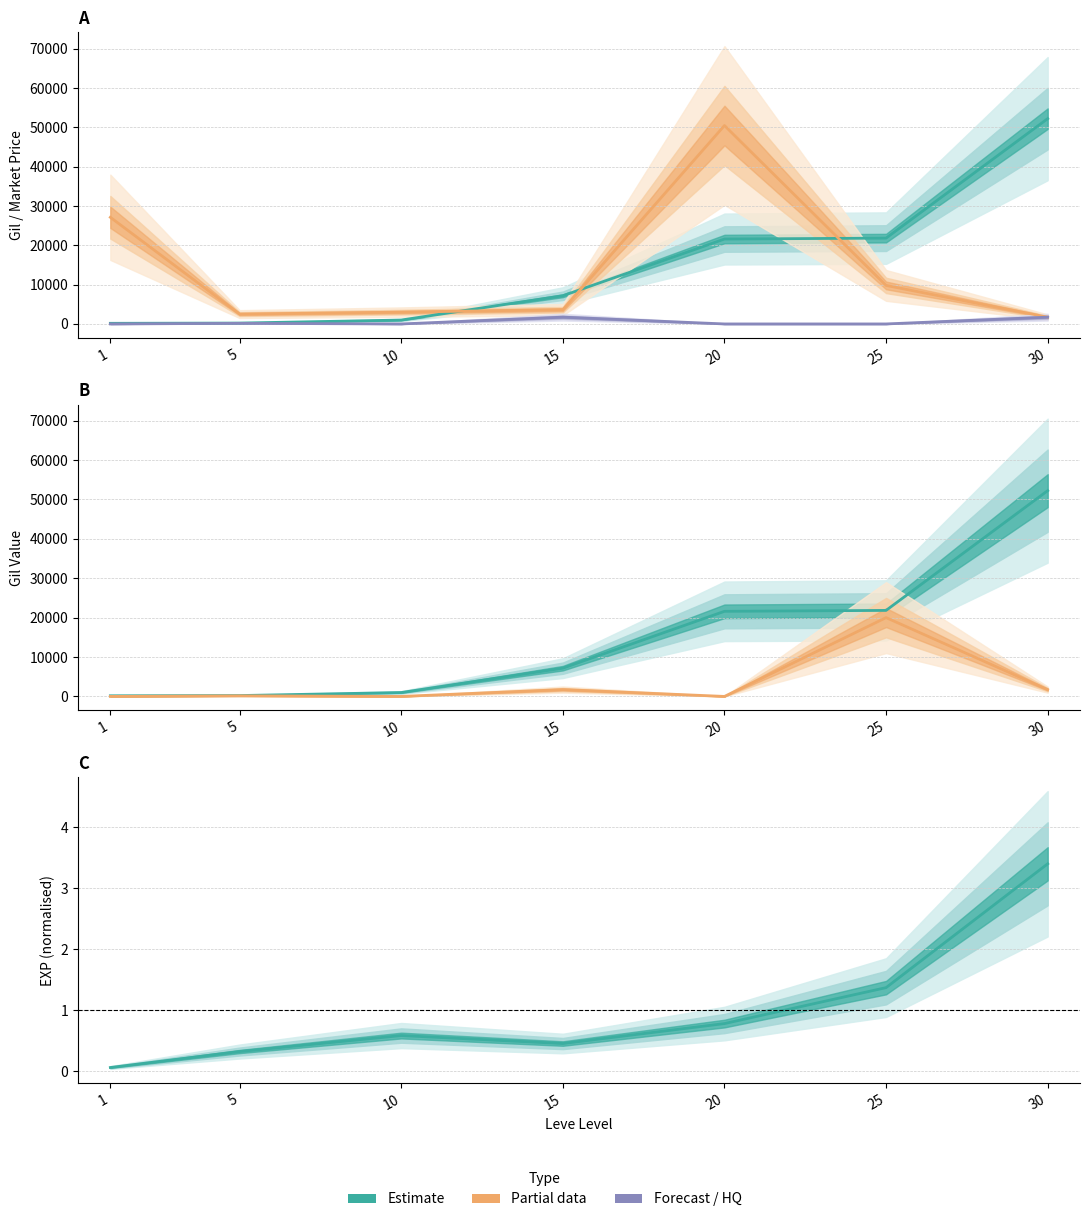

The value of Leve Gil (Estimate) at 25 is 21830.0. True or false?

True